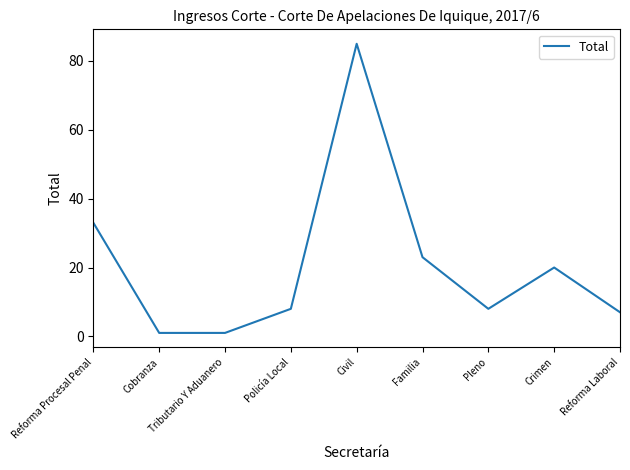

True or false: the data shows 7 at Reforma Laboral.

True